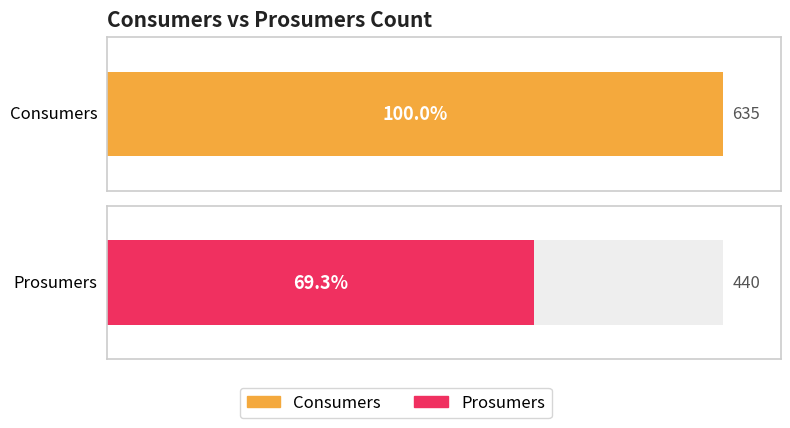

What value does the Prosumers series have at 14?

440